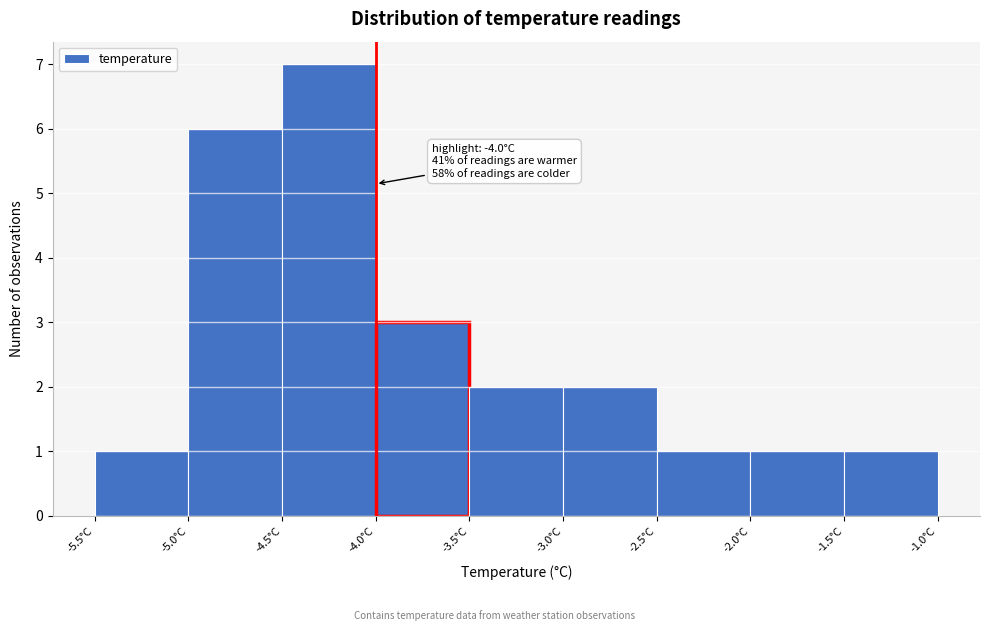

Over which range of the x-axis is the bar tallest?

-4.5 to -4.0